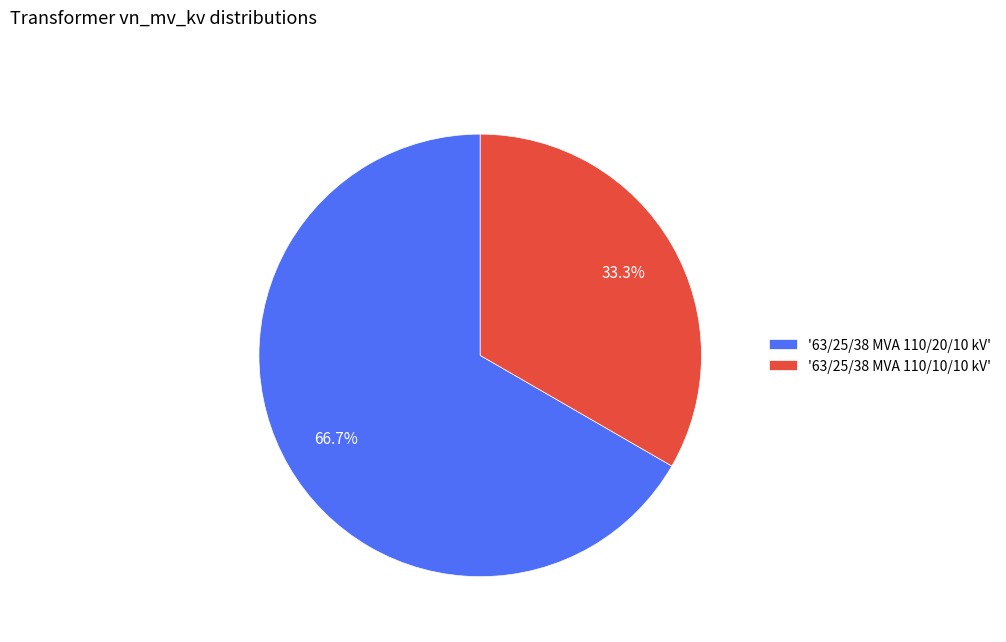

How many segments does this pie chart have?

2